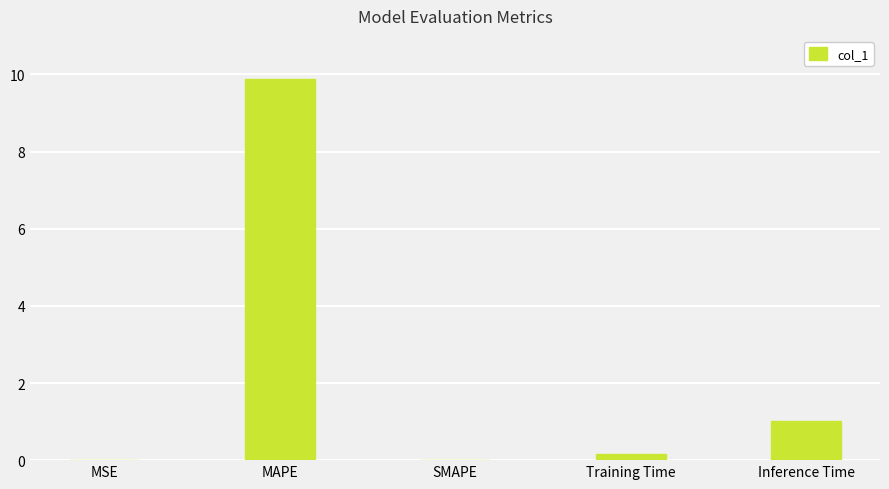

What is the greatest value displayed?

9.9